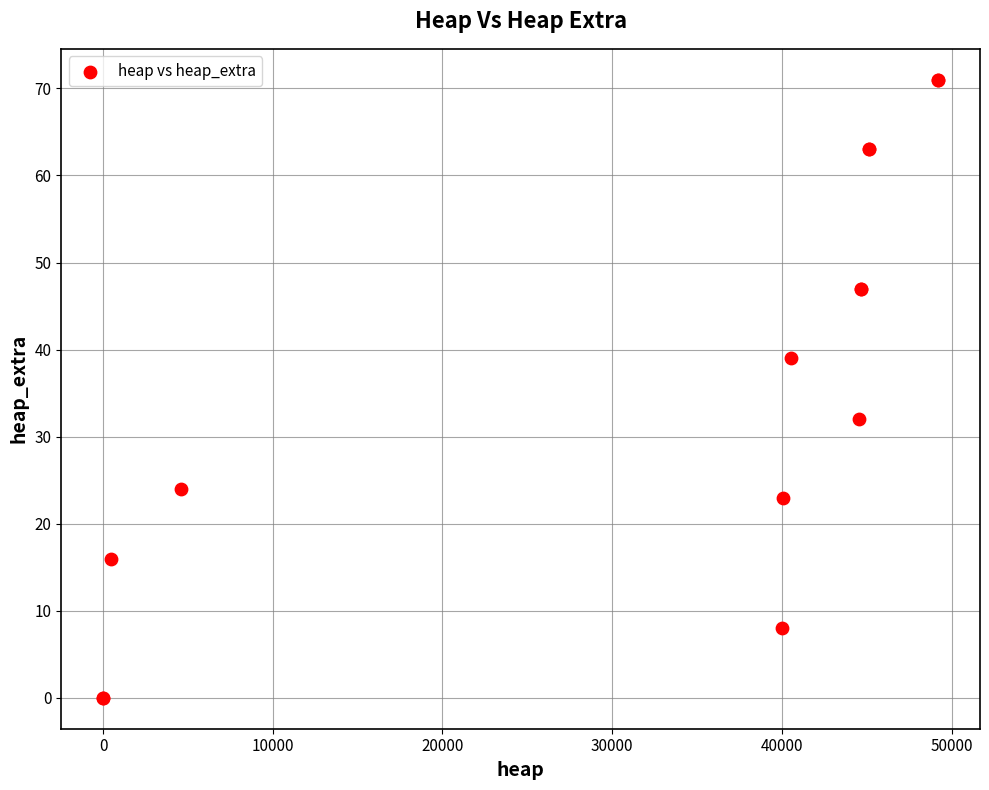

What Y value in the scatter plot is closest to 35?

32